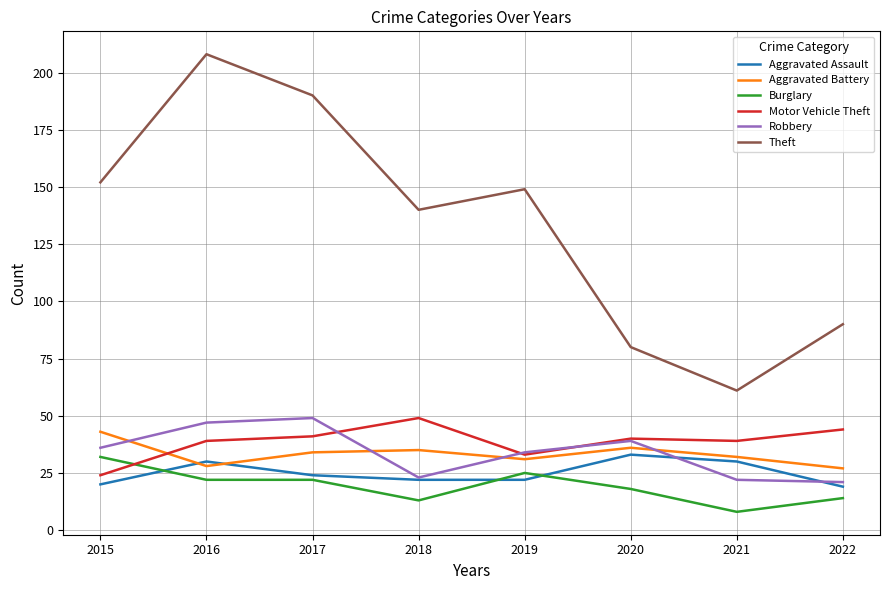

At 2017, list the series in order from smallest to largest.

Burglary, Aggravated Assault, Aggravated Battery, Motor Vehicle Theft, Robbery, Theft